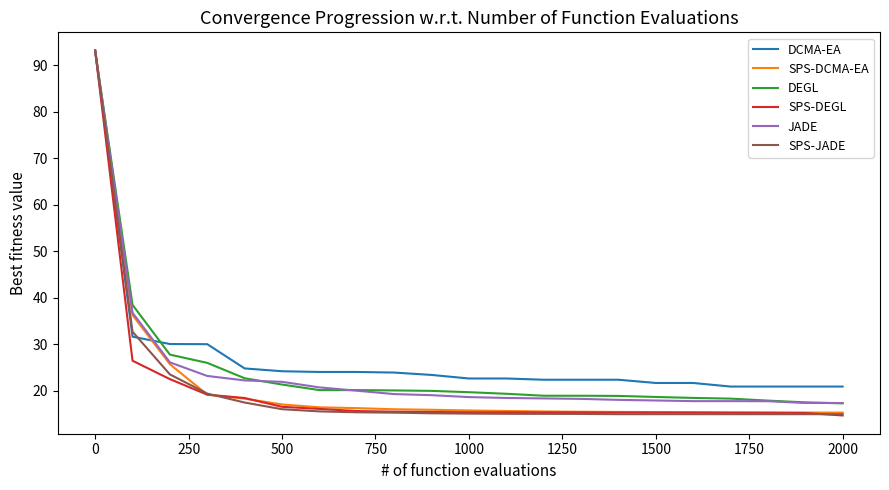

What is the minimum value for DEGL?

17.3